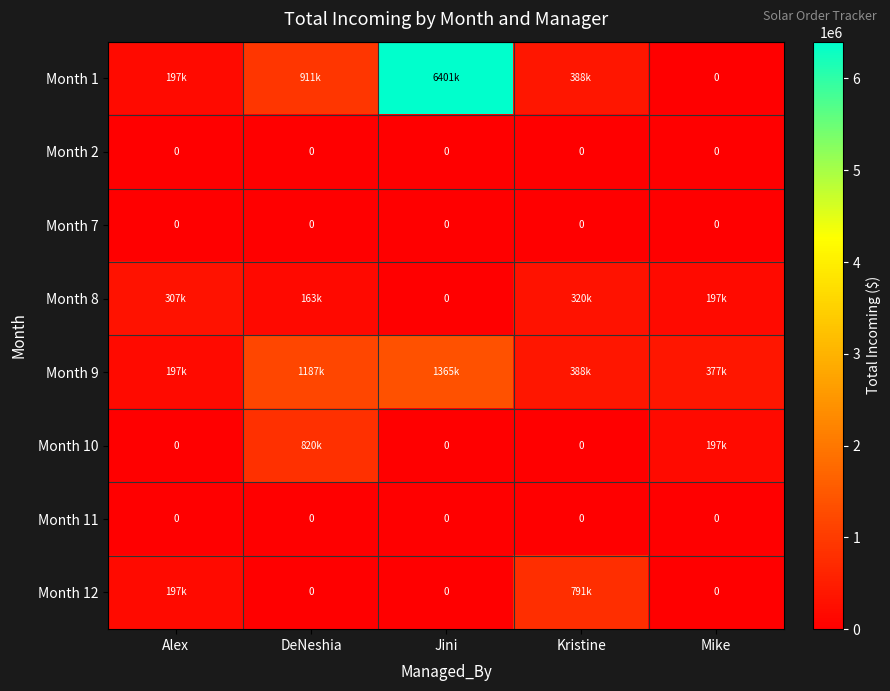

The Month 11 series shows 0.0 at Jini. True or false?

True